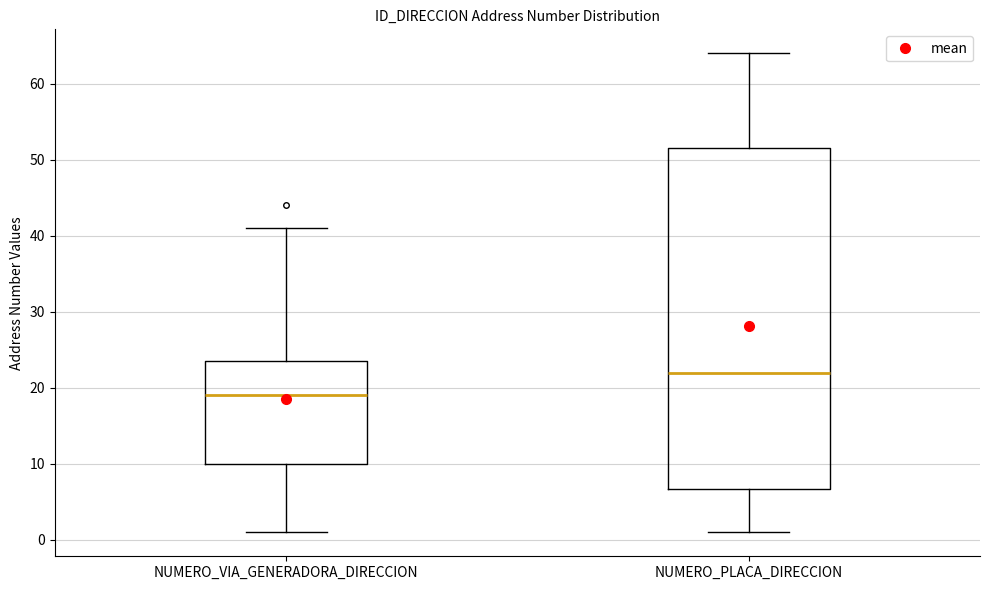

Reading left to right, read every box against the y-axis: the position of its median line, the range the box covers, and the ends of its whiskers. The values are not printed on the chart, so give them approximately, as read against the axis.

NUMERO_VIA_GENERADORA_DIRECCION: median 19, box 10 to 24, whiskers 1 to 41
NUMERO_PLACA_DIRECCION: median 22, box 7 to 52, whiskers 1 to 64